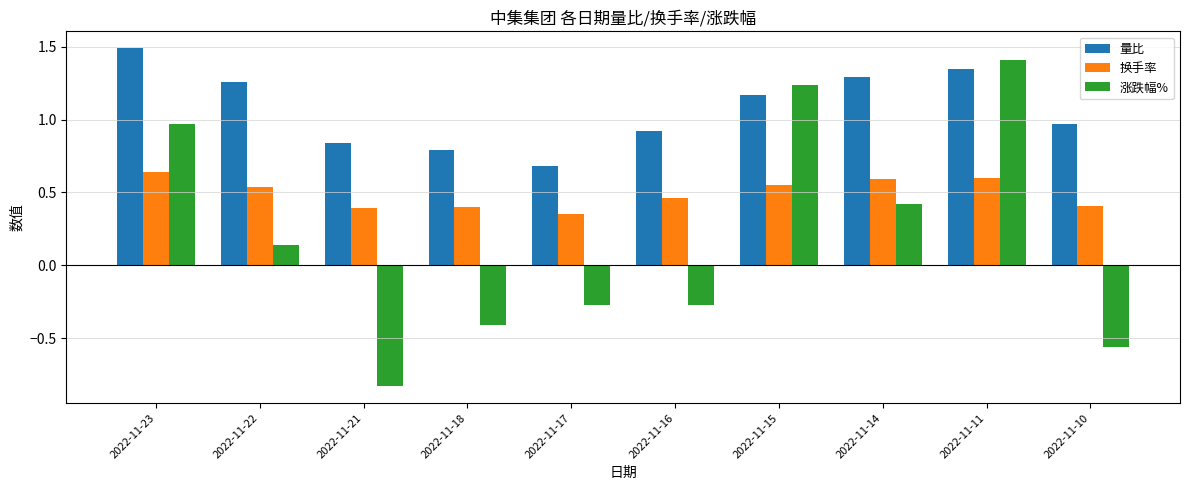

At 2022-11-23, list the series in order from smallest to largest.

换手率, 涨跌幅%, 量比